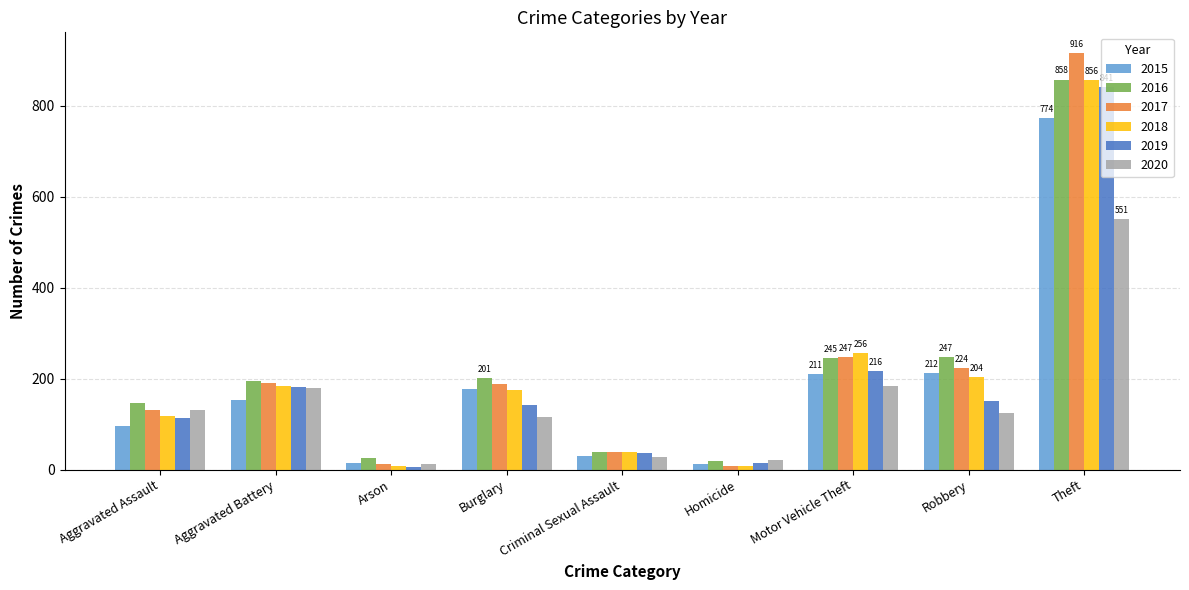

What is the greatest value displayed?

916